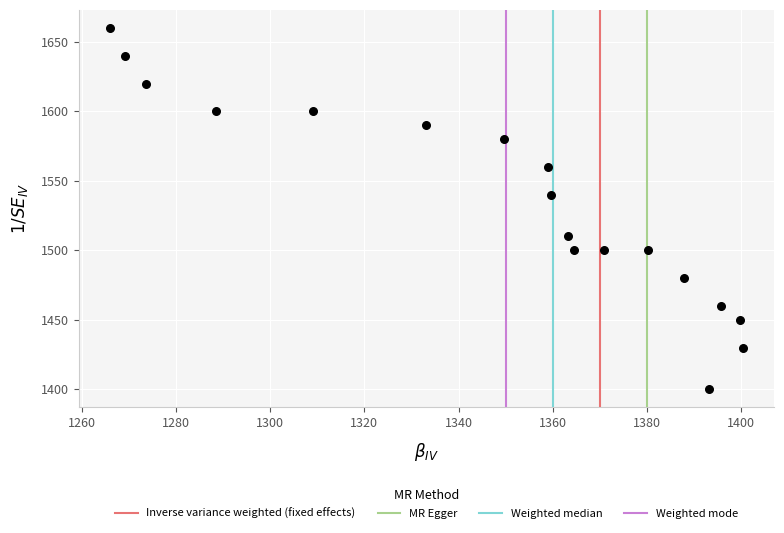

What is the range of Y values (max minus min)?

260